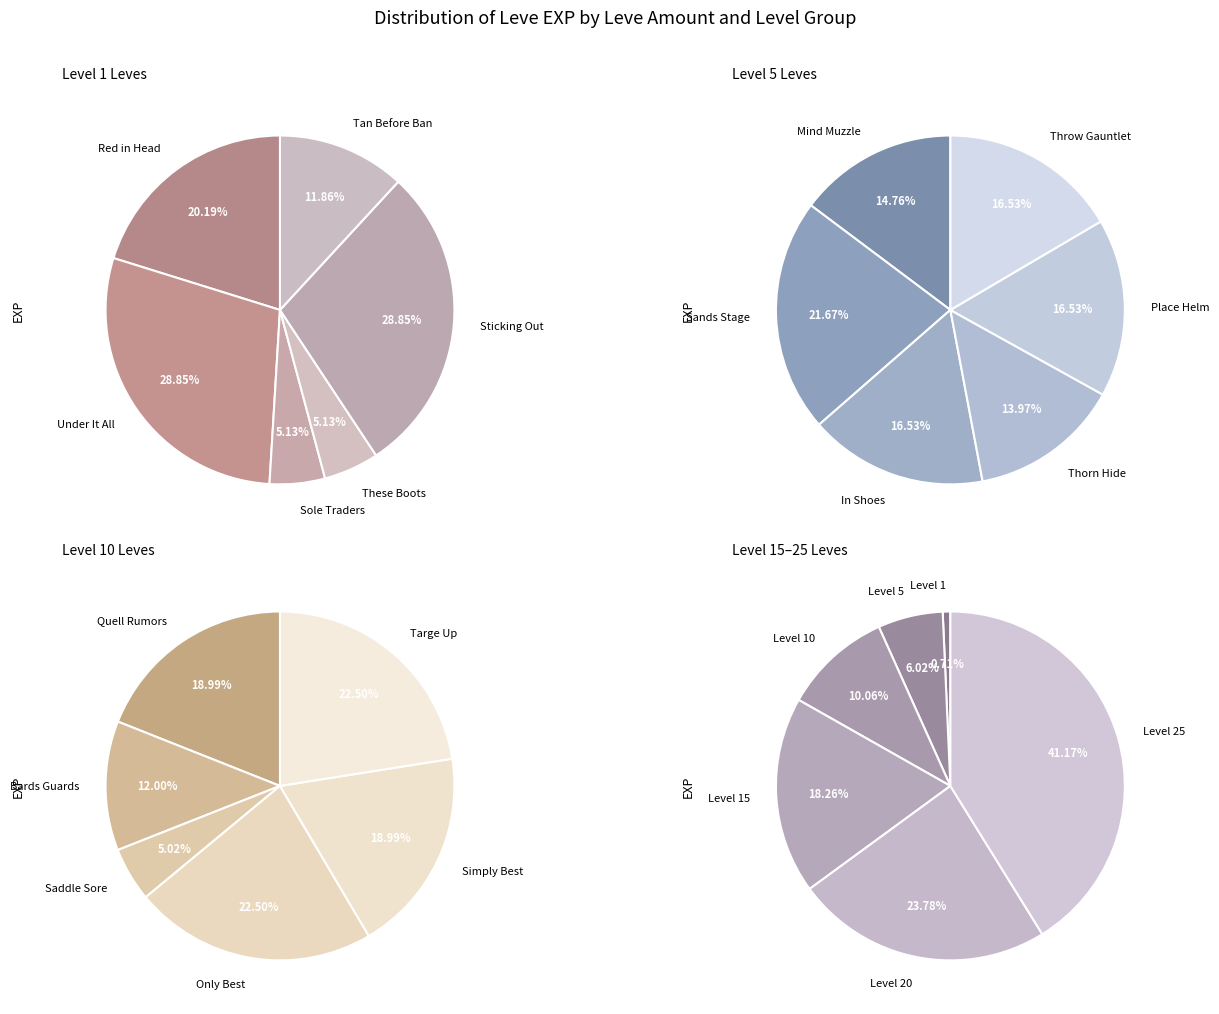

To the nearest percent, what portion does 20 represent?

20%